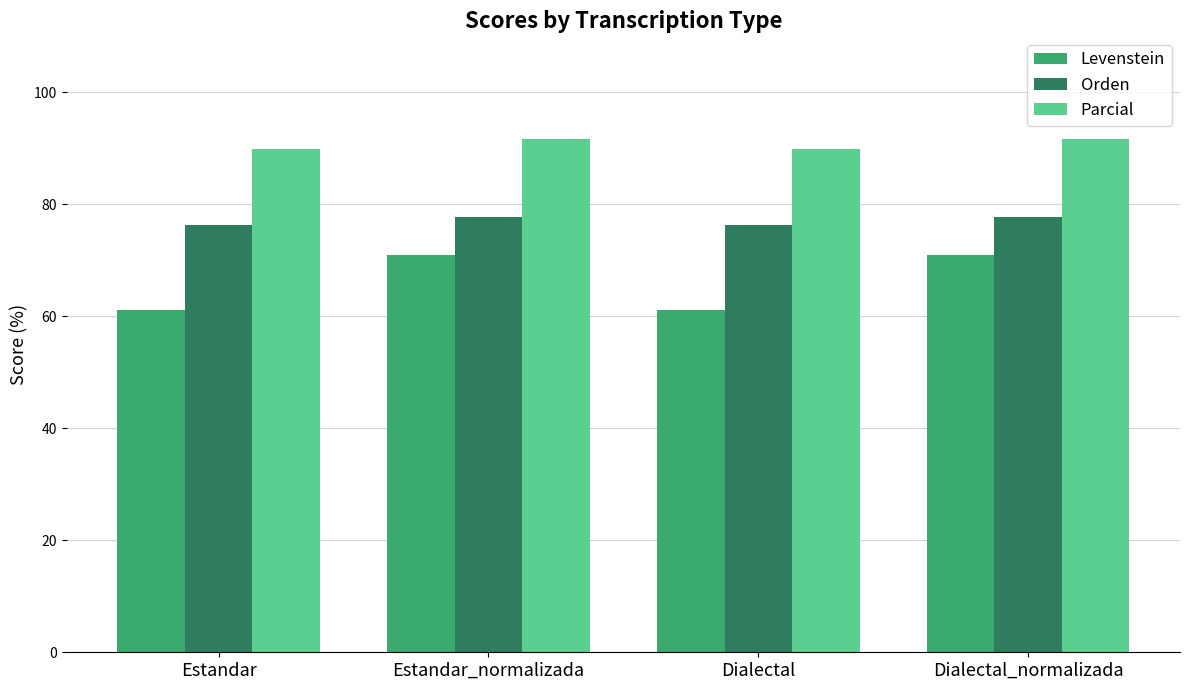

Which series has the largest total across all categories?

Parcial